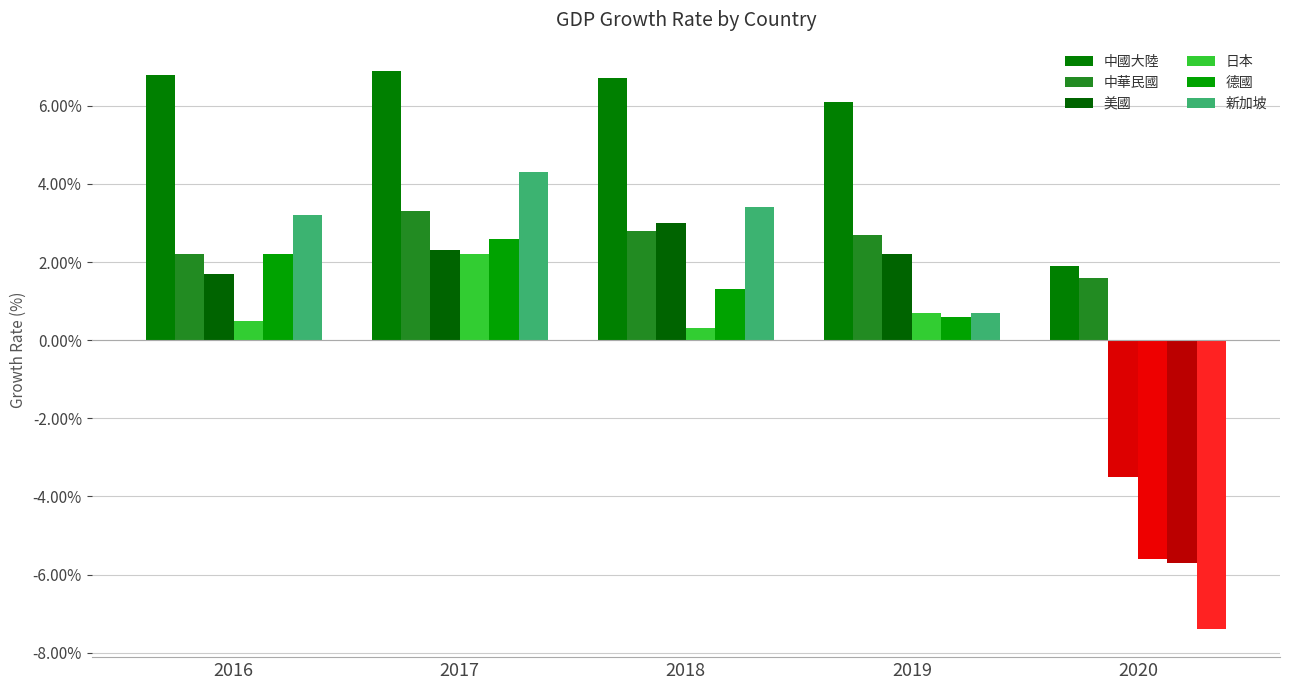

Between 2017 and 2020, which series saw the biggest shift?

新加坡